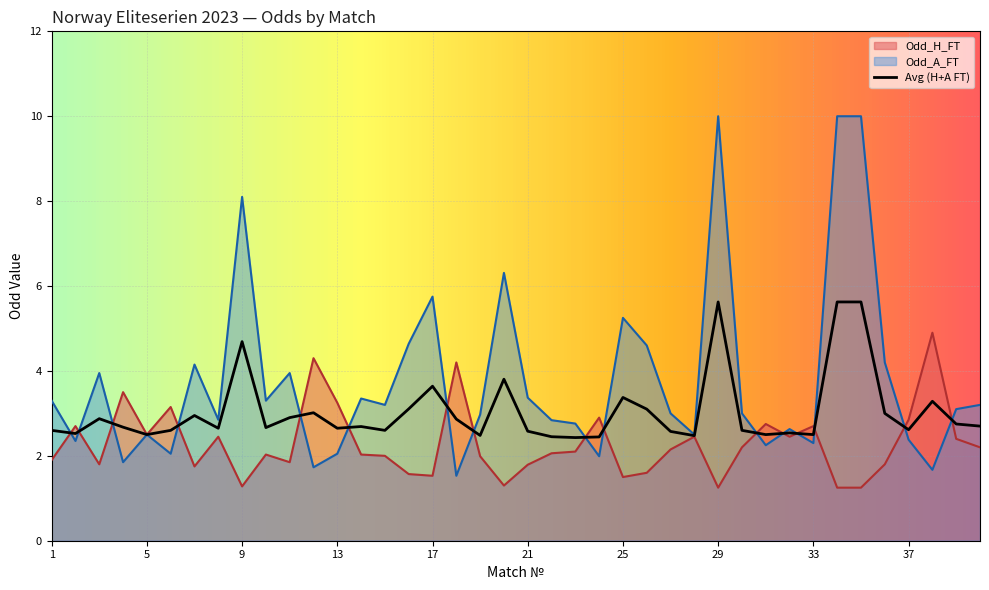

How many lines are shown in the chart?

3